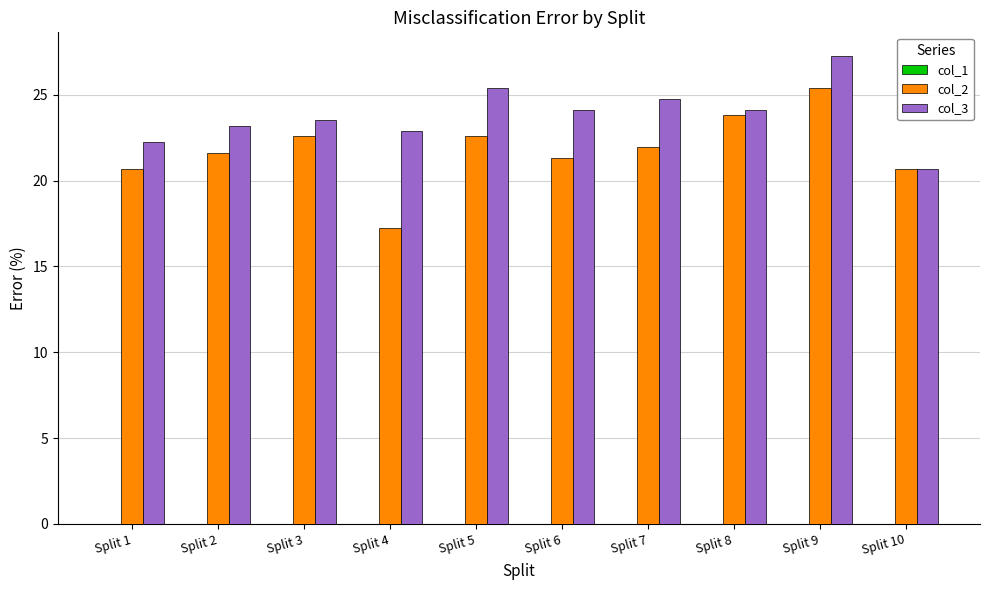

Which series has the widest spread of values?

col_2